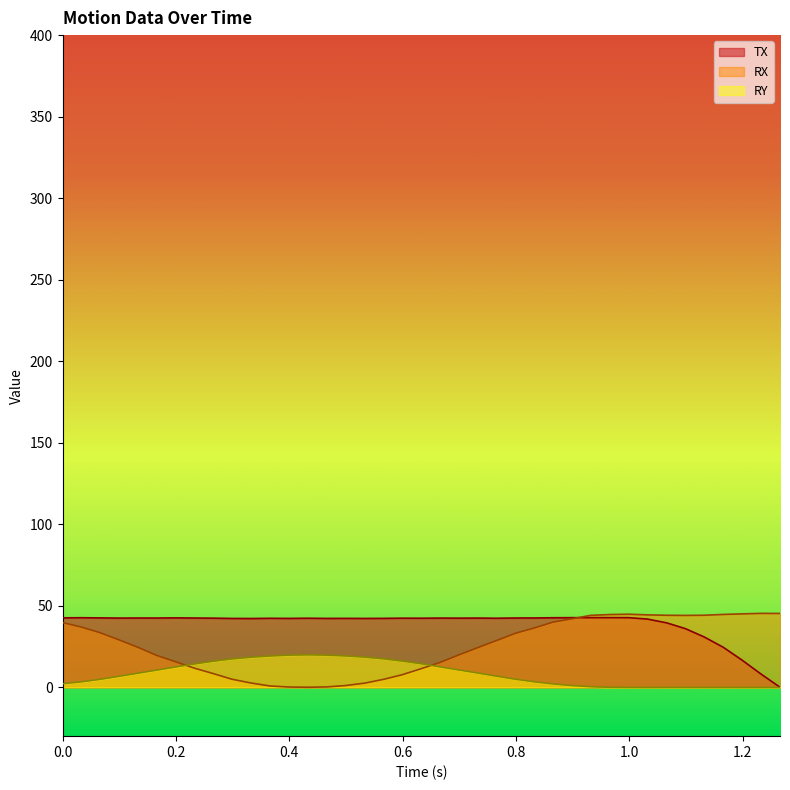

Does the chart display data point markers on the line(s)?

No